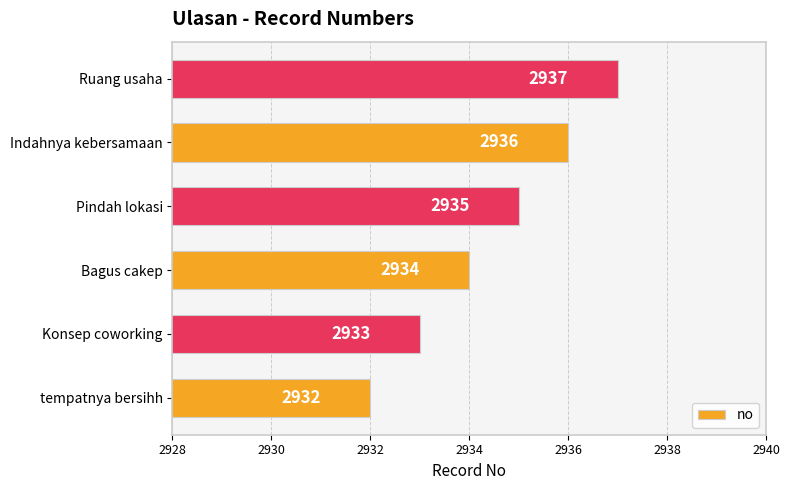

Reading bottom to top, extract all data points from this chart.

tempatnya bersihh=2932	Konsep coworking=2933	Bagus cakep=2934	Pindah lokasi=2935	Indahnya kebersamaan=2936	Ruang usaha=2937